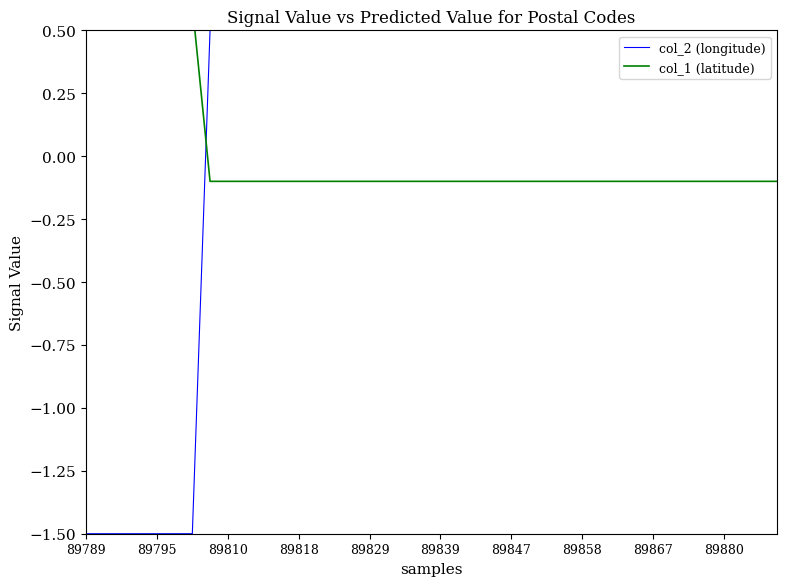

True or false: col_2 (longitude) has a value of 0.7 at 89818.

False